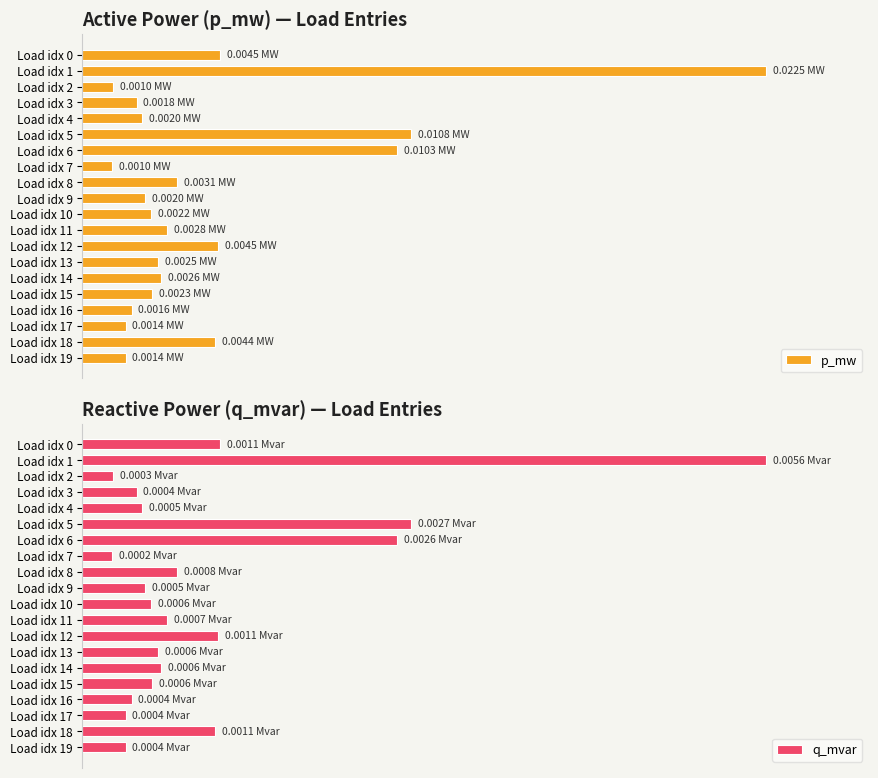

Does the chart contain stacked bars?

No